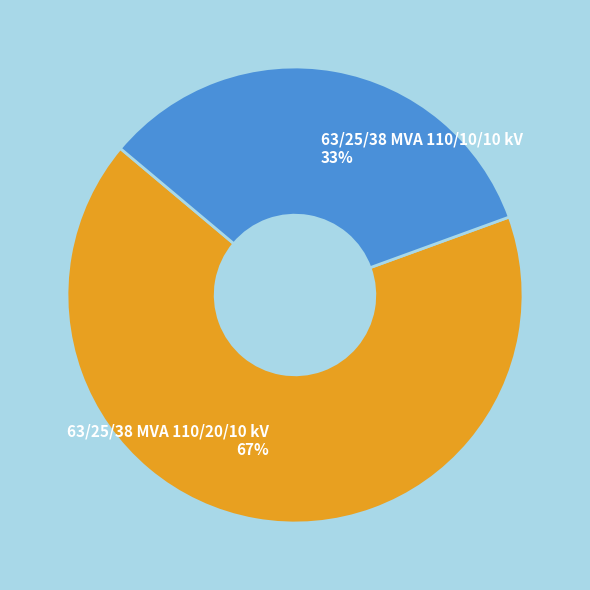

Which has a higher value, 63/25/38 MVA 110/10/10 kV or 63/25/38 MVA 110/20/10 kV?

63/25/38 MVA 110/20/10 kV